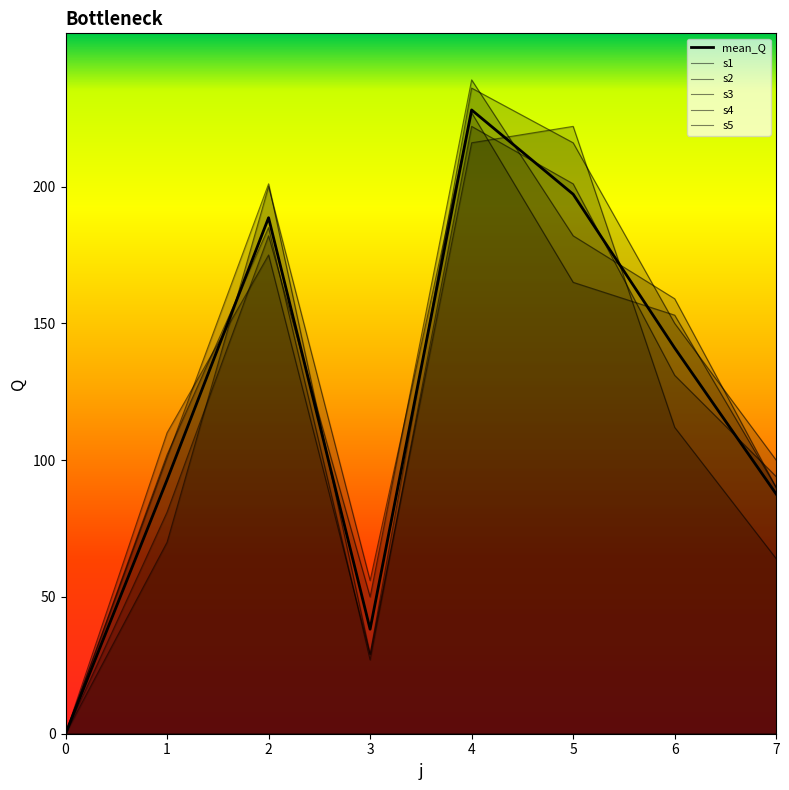

At how many categories does at least one series exceed 205?

2